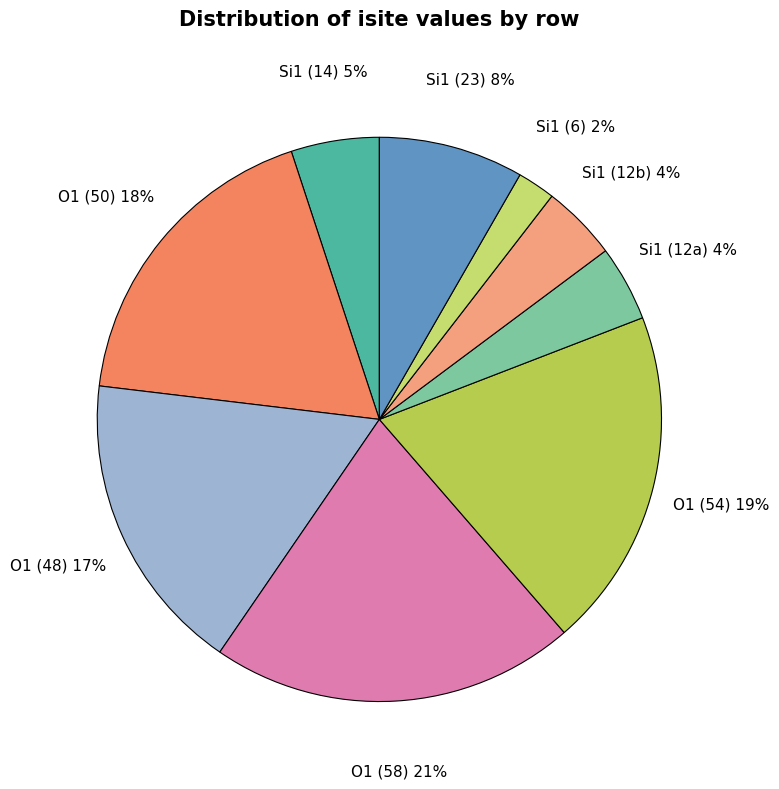

Is there any slice that represents more than half of the pie?

No